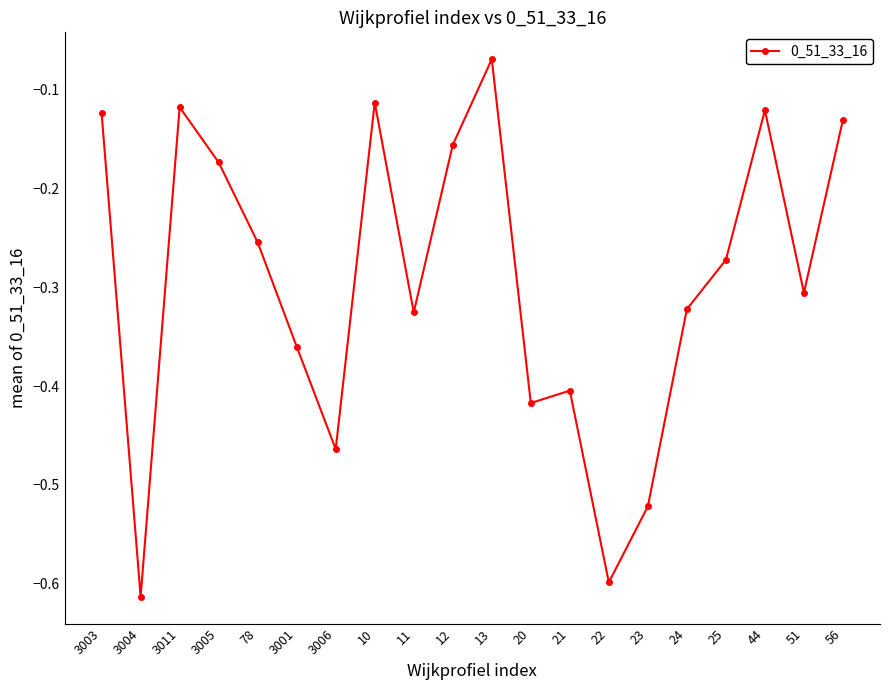

What is the label of the 19th point from the left?

51